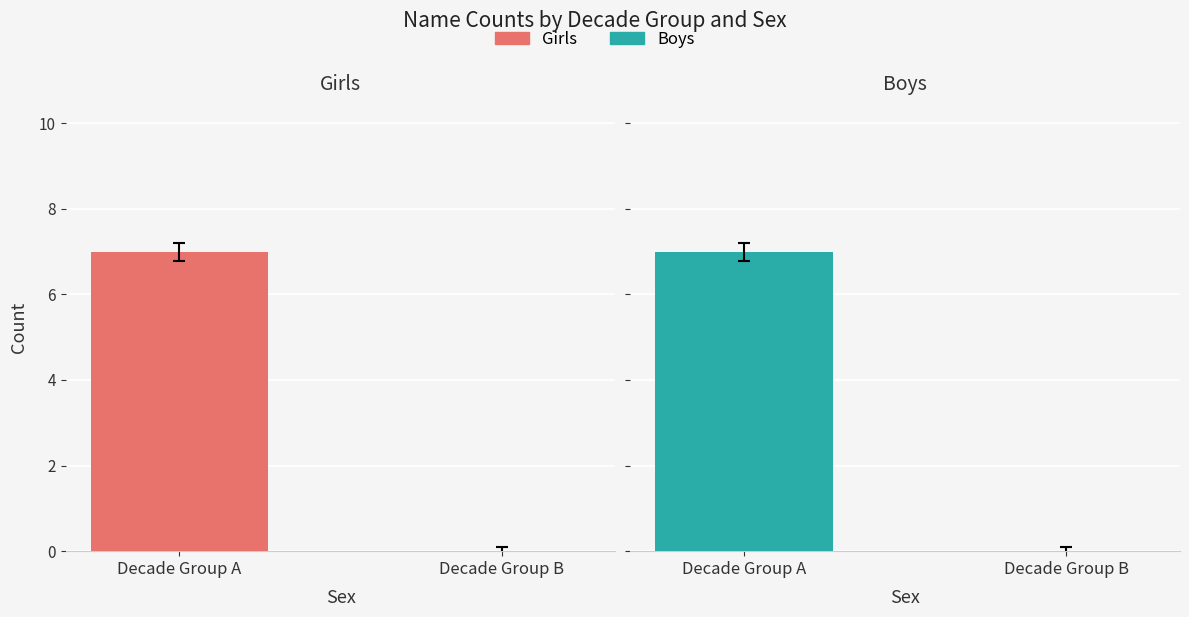

Reading left to right, list all the values displayed in this chart.

Girls: 7	0
Boys: 7	0